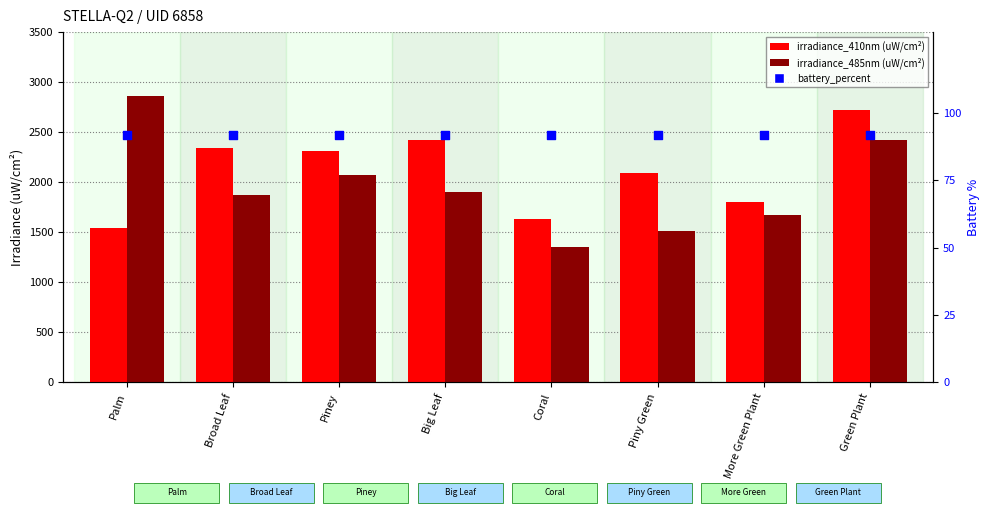

What are all the series names shown in the legend?

irradiance_410nm (uW/cm²), irradiance_485nm (uW/cm²), battery_percent